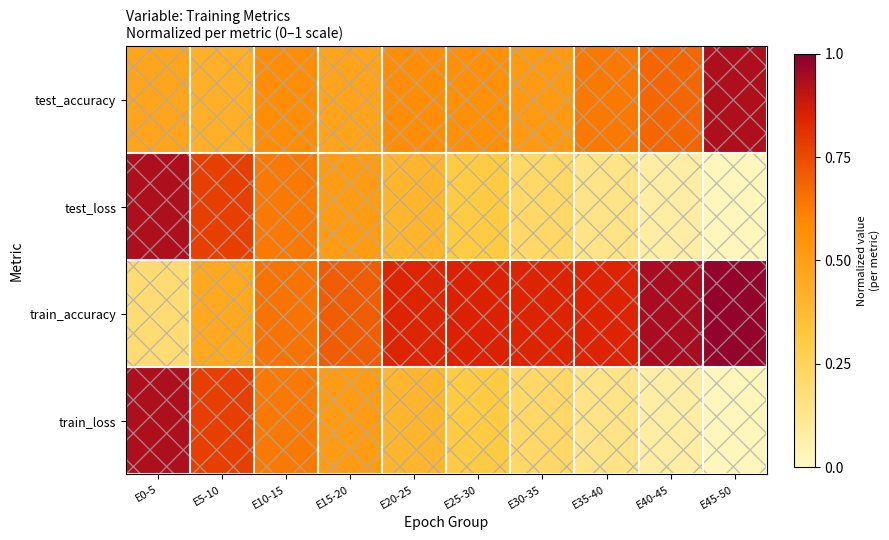

Reading left to right, what are all the values shown in this chart?

test_accuracy: E0-5=0.5	E5-10=0.4	E10-15=0.6	E15-20=0.5	E20-25=0.6	E25-30=0.6	E30-35=0.5	E35-40=0.6	E40-45=0.7	E45-50=0.9
test_loss: E0-5=0.9	E5-10=0.8	E10-15=0.6	E15-20=0.5	E20-25=0.4	E25-30=0.3	E30-35=0.2	E35-40=0.1	E40-45=0.1	E45-50=0.0
train_accuracy: E0-5=0.2	E5-10=0.5	E10-15=0.6	E15-20=0.7	E20-25=0.8	E25-30=0.9	E30-35=0.8	E35-40=0.8	E40-45=0.9	E45-50=1.0
train_loss: E0-5=0.9	E5-10=0.8	E10-15=0.6	E15-20=0.5	E20-25=0.4	E25-30=0.3	E30-35=0.2	E35-40=0.1	E40-45=0.1	E45-50=0.0